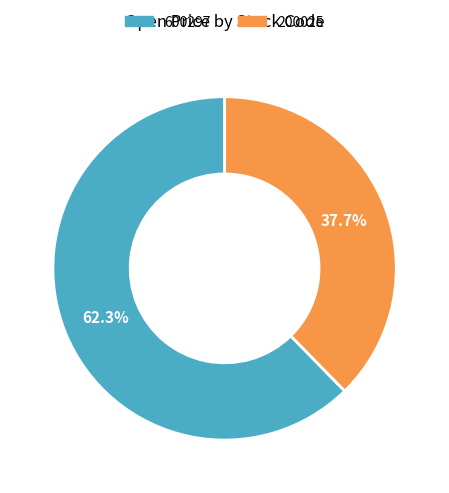

Approximately how many times larger is the value at 600297 compared to 200025?

1.7